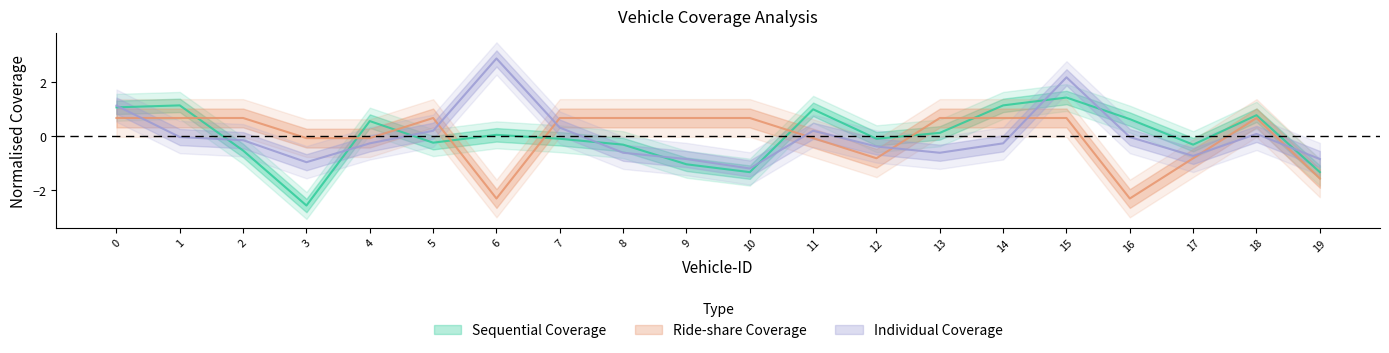

Rank the series by their maximum value, from highest to lowest.

Individual Coverage, Sequential Coverage, Ride-share Coverage